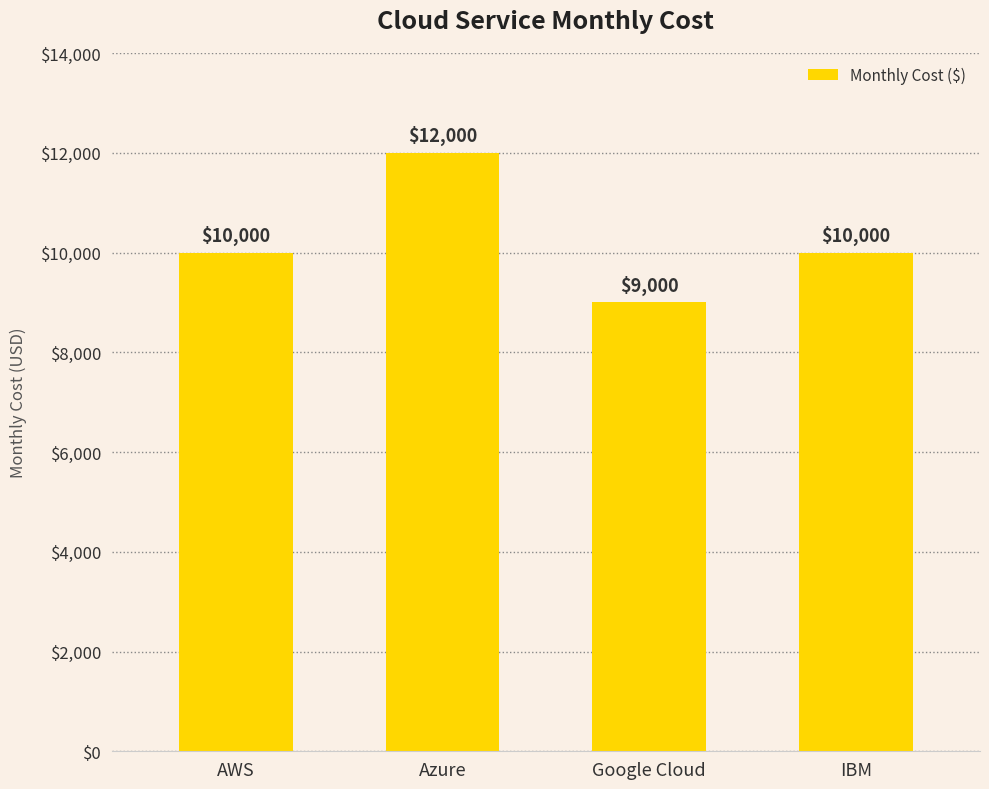

What is the approximate value at IBM, to the nearest 100?

10000